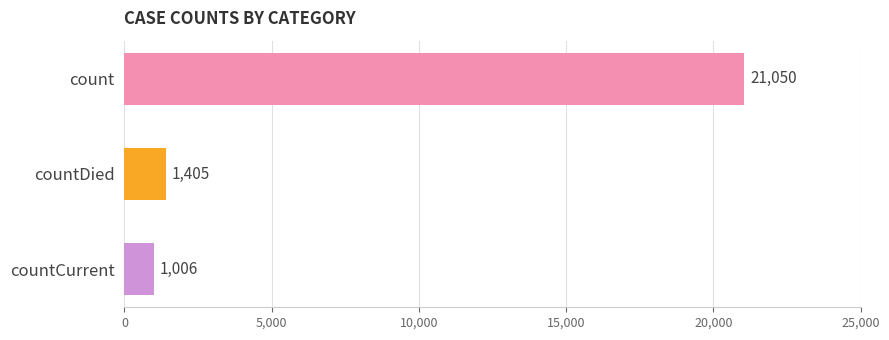

Reading bottom to top, list all the values displayed in this chart.

countCurrent=1006	countDied=1405	count=21050